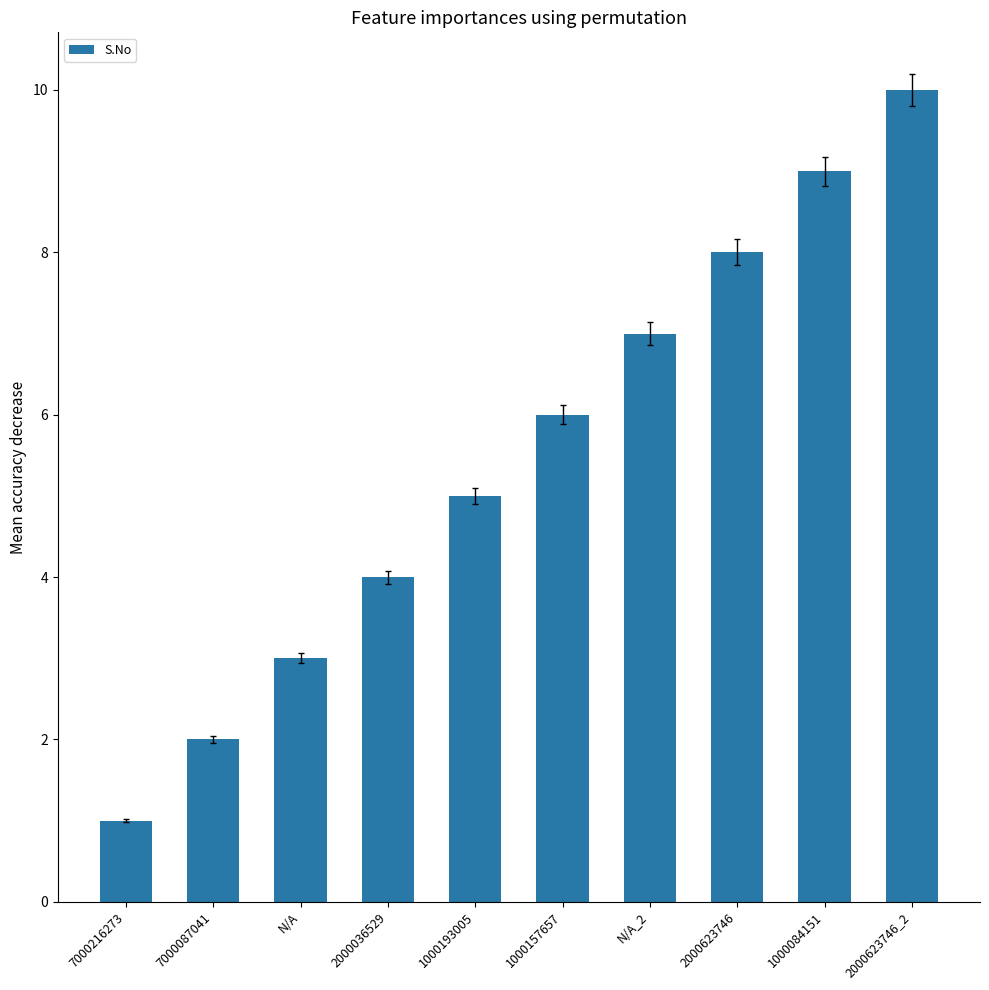

At which category does the chart reach its minimum across all series?

7000216273